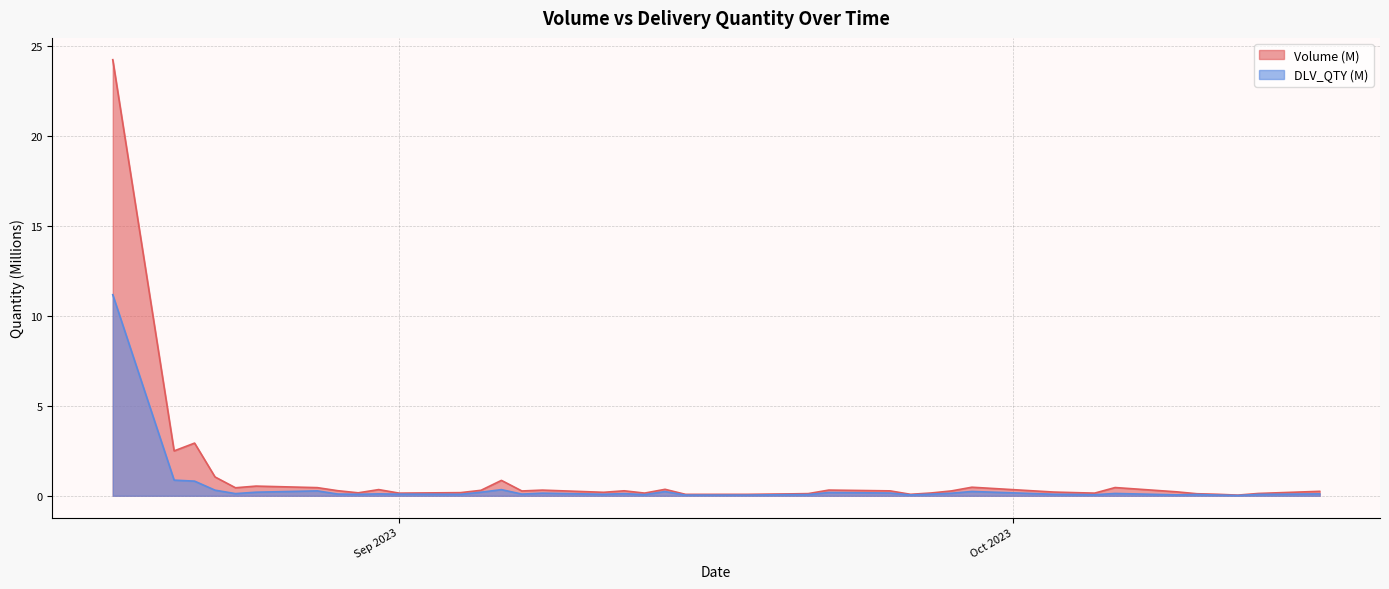

Rank the series by their maximum value, from lowest to highest.

DLV_QTY (M), Volume (M)